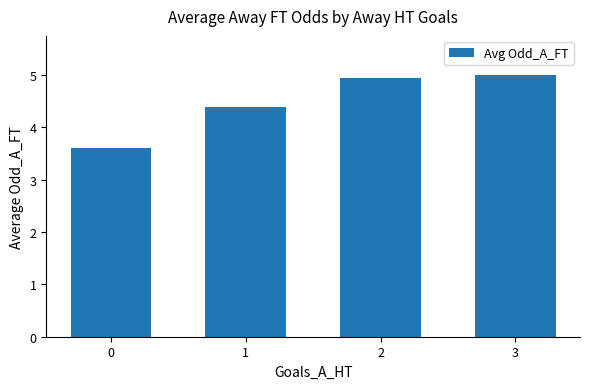

How many categories are shown in the chart?

4